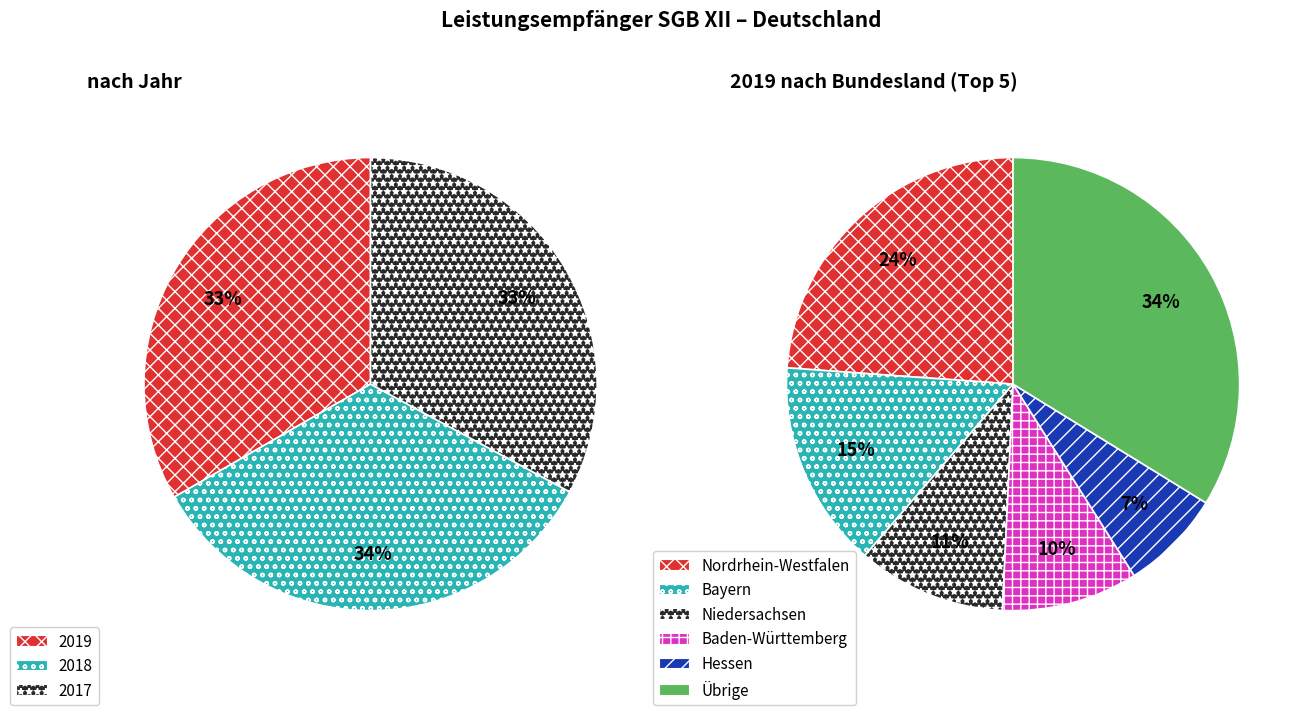

Does Berlin represent more than half of the total?

No